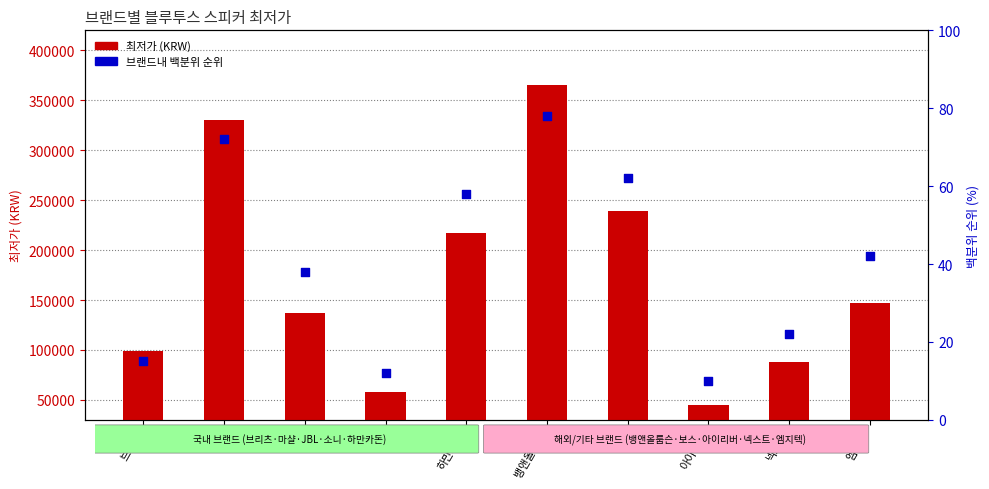

What are all the series names shown in the legend?

최저가 (KRW), 브랜드내 백분위 순위